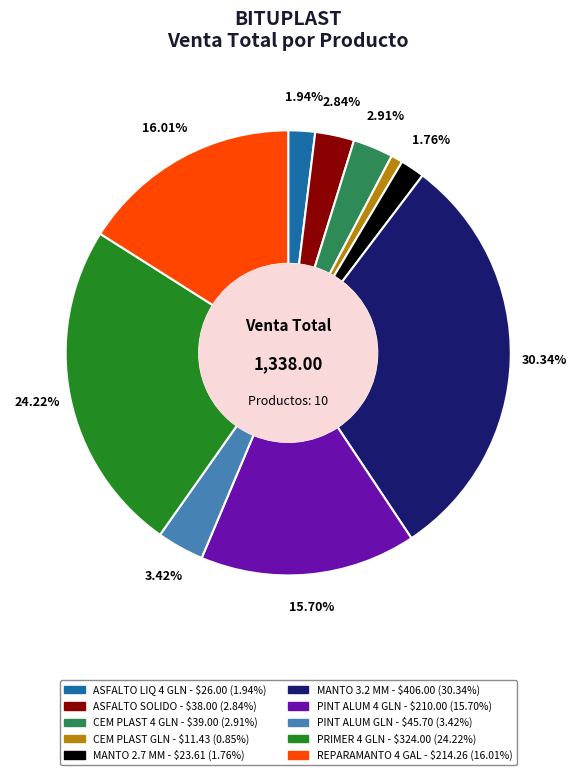

Does any single category account for the majority?

No